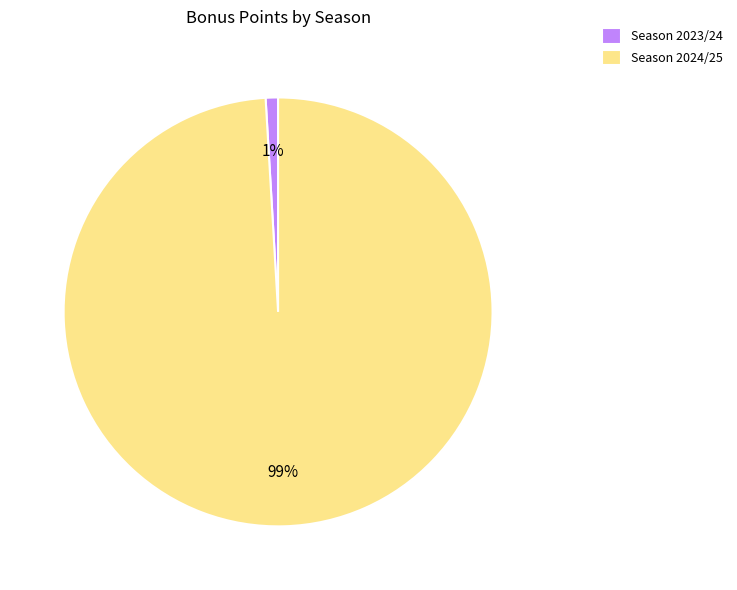

Which has a higher value, Season 2024/25 or Season 2023/24?

Season 2024/25